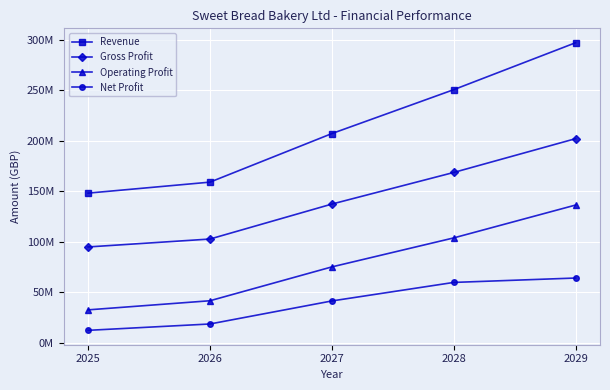

Which series has the largest total across all categories?

Revenue